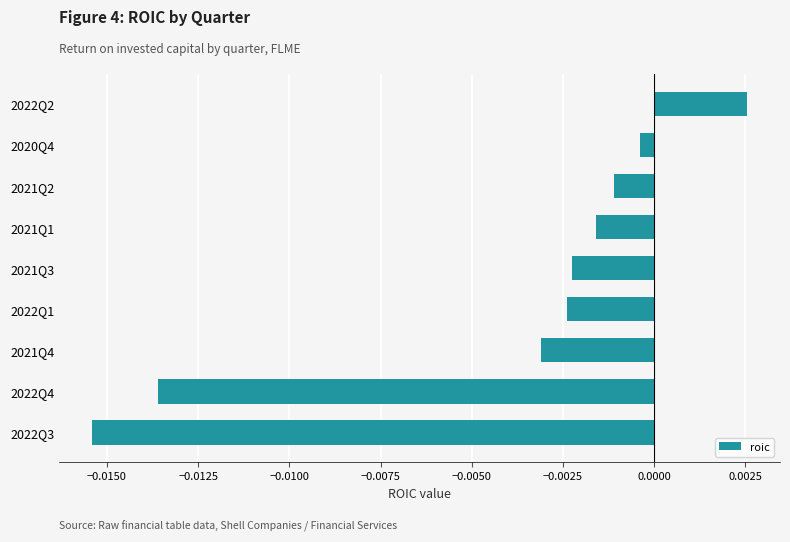

Where is the data nearest to the value 0?

2020Q4